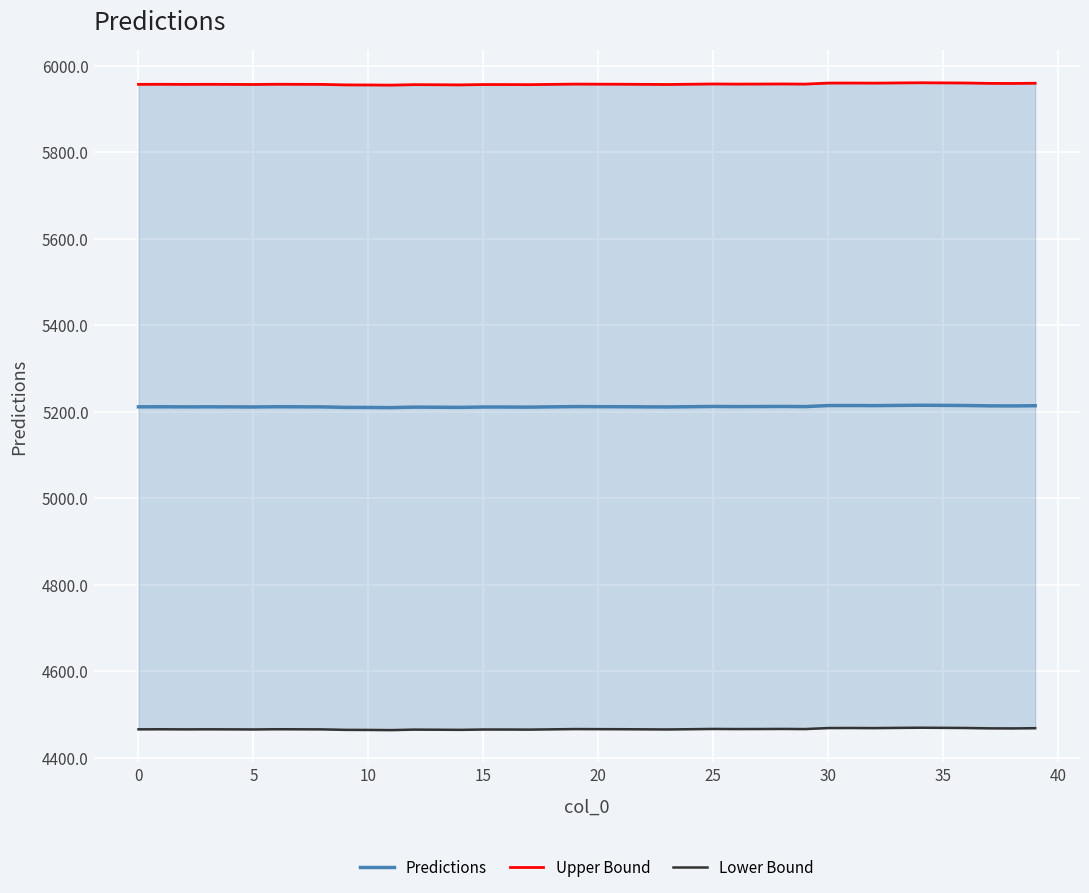

What are all the series names shown in the legend?

Predictions, Upper Bound, Lower Bound